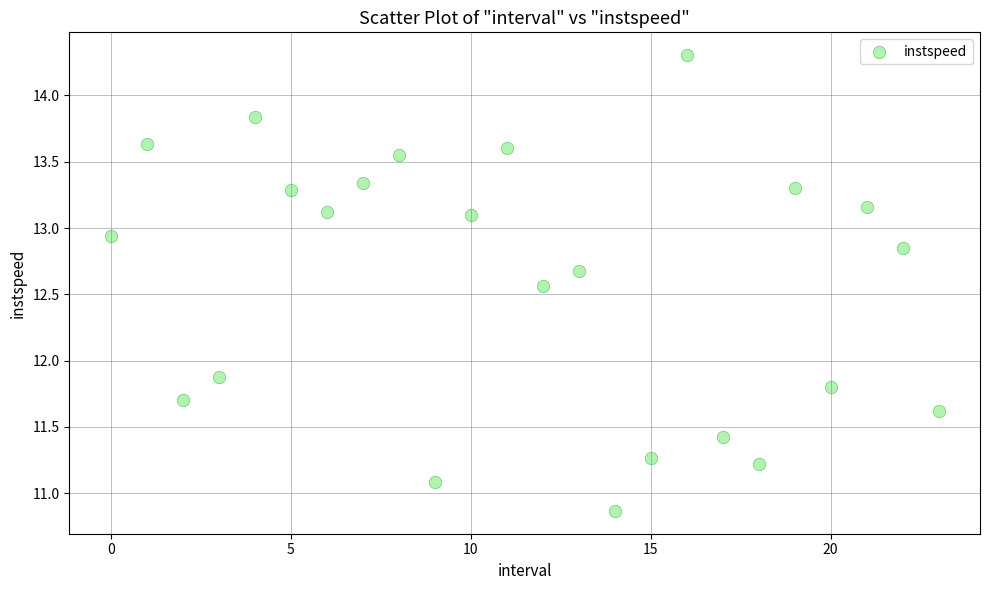

What Y value in the scatter plot is closest to 12?

11.9